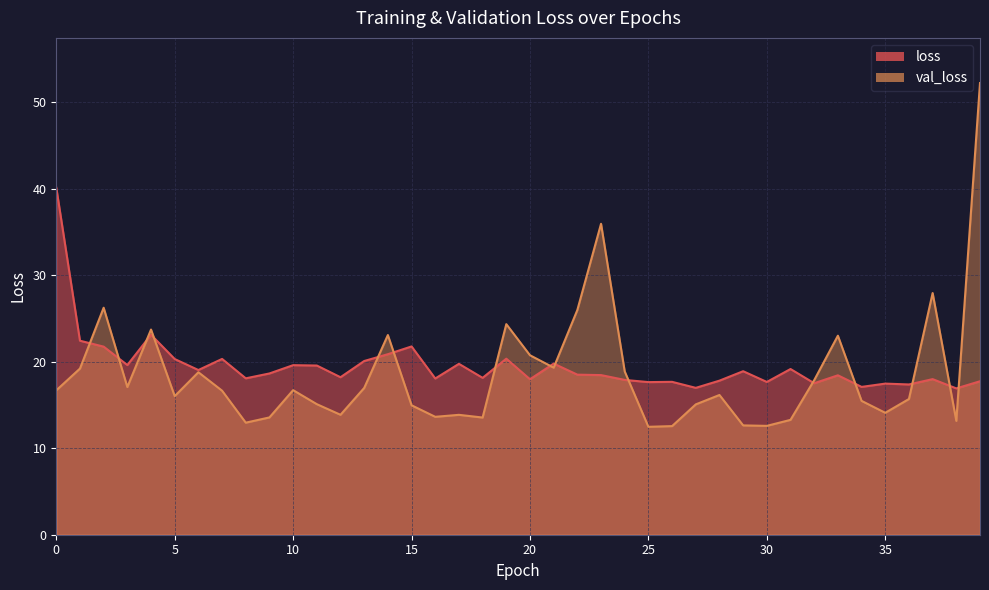

True or false: val_loss and loss cross at least once.

True